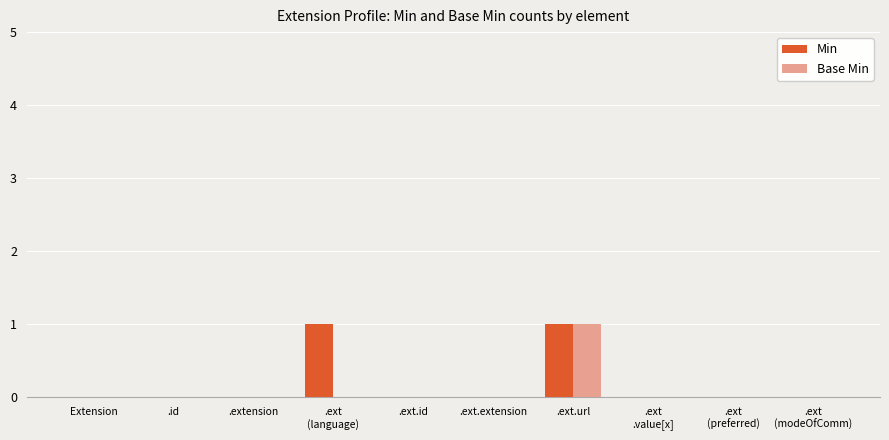

At which category is the sum across all series the highest?

.ext.url